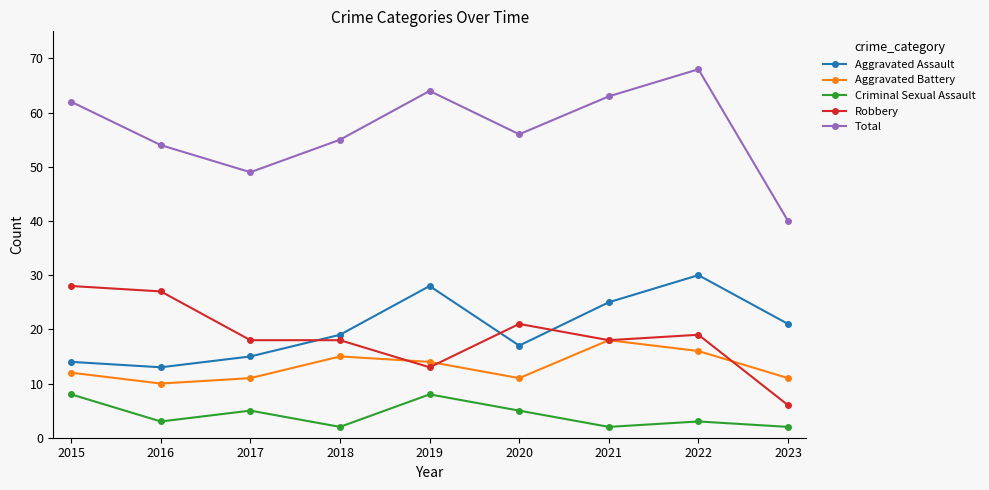

Reading right to left, extract all data points from this chart.

Aggravated Assault: 2023=21	2022=30	2021=25	2020=17	2019=28	2018=19	2017=15	2016=13	2015=14
Aggravated Battery: 2023=11	2022=16	2021=18	2020=11	2019=14	2018=15	2017=11	2016=10	2015=12
Criminal Sexual Assault: 2023=2	2022=3	2021=2	2020=5	2019=8	2018=2	2017=5	2016=3	2015=8
Robbery: 2023=6	2022=19	2021=18	2020=21	2019=13	2018=18	2017=18	2016=27	2015=28
Total: 2023=40	2022=68	2021=63	2020=56	2019=64	2018=55	2017=49	2016=54	2015=62